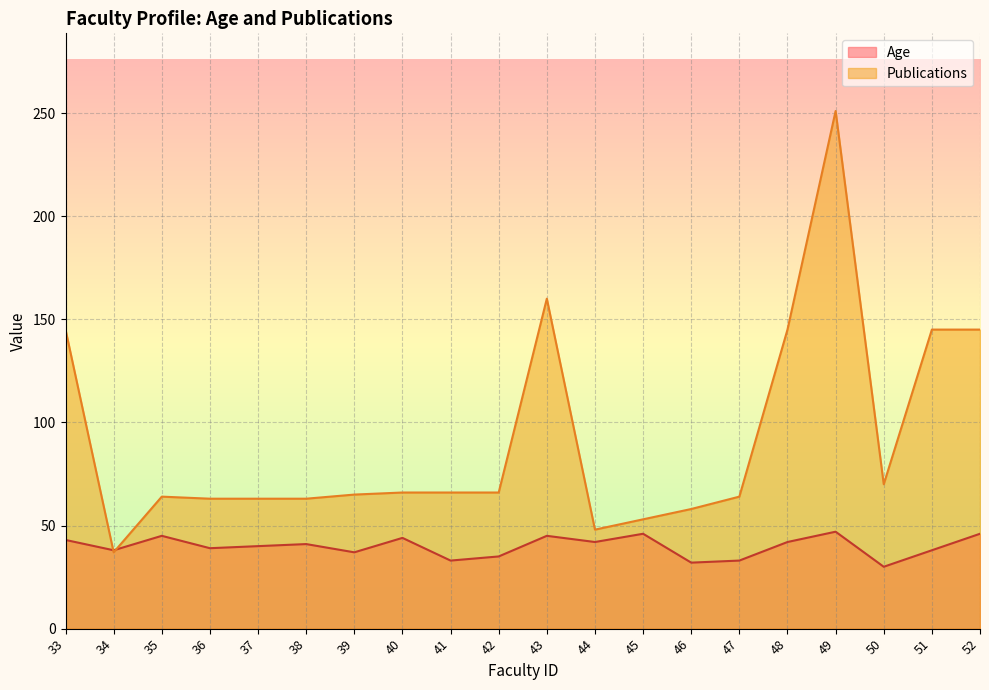

What is the sum of the Publications values at 37 and 41?

129